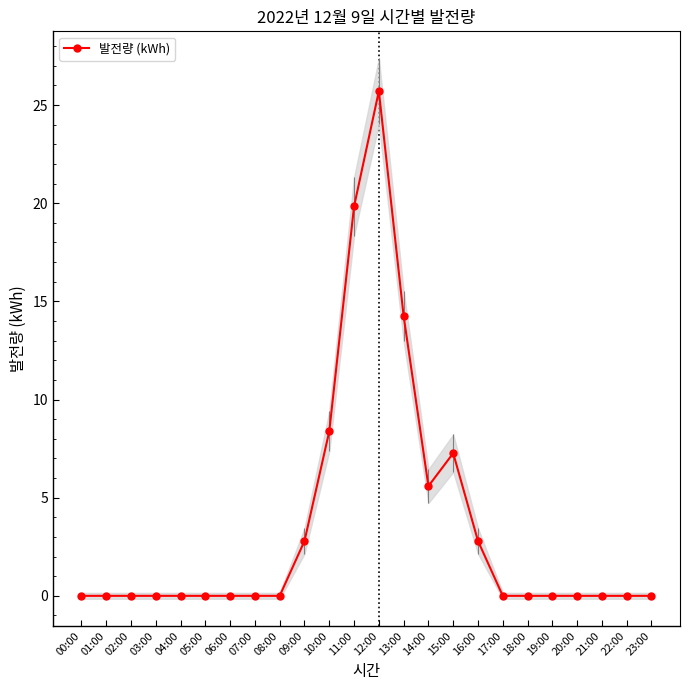

Reading left to right, transcribe all the data shown in this chart.

00:00=0.0	01:00=0.0	02:00=0.0	03:00=0.0	04:00=0.0	05:00=0.0	06:00=0.0	07:00=0.0	08:00=0.0	09:00=2.8	10:00=8.4	11:00=19.8	12:00=25.7	13:00=14.3	14:00=5.6	15:00=7.3	16:00=2.8	17:00=0.0	18:00=0.0	19:00=0.0	20:00=0.0	21:00=0.0	22:00=0.0	23:00=0.0